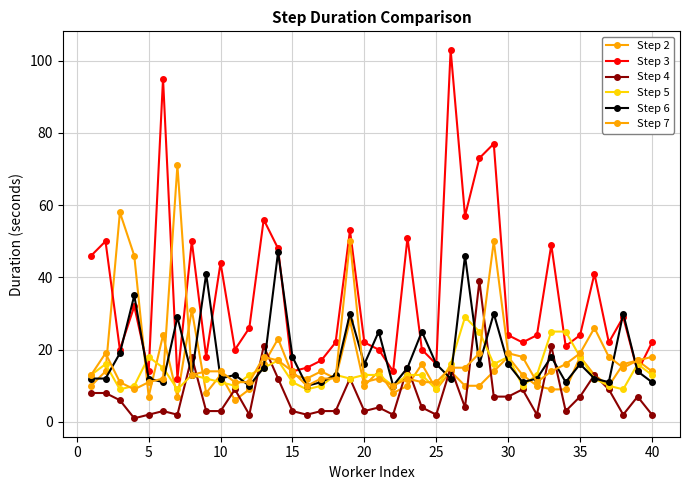

How many lines are shown in the chart?

6